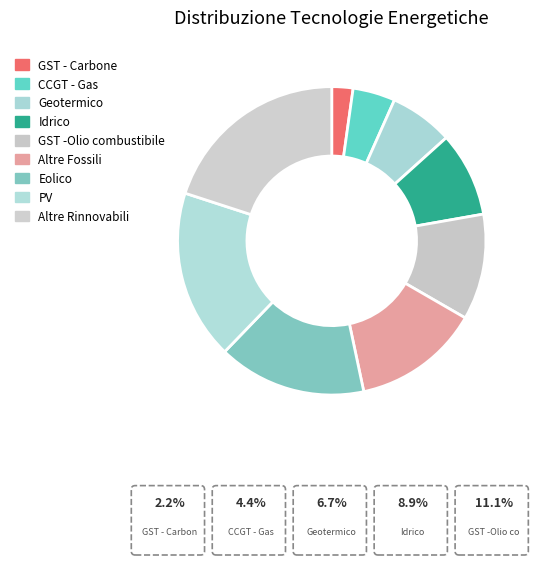

To the nearest percent, what percentage of the pie is GST - Carbone?

2%